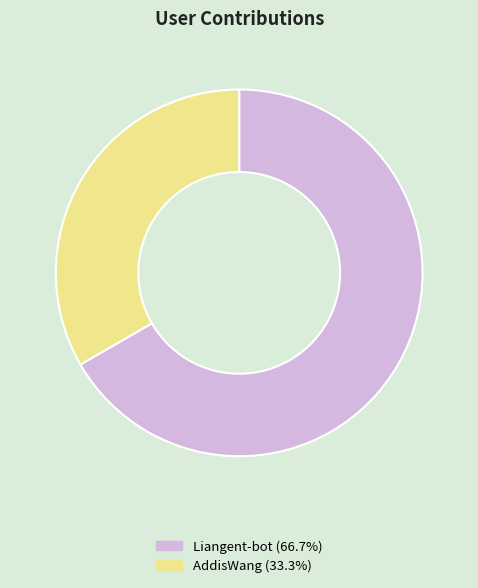

Does Liangent-bot account for over 50% of the chart?

Yes